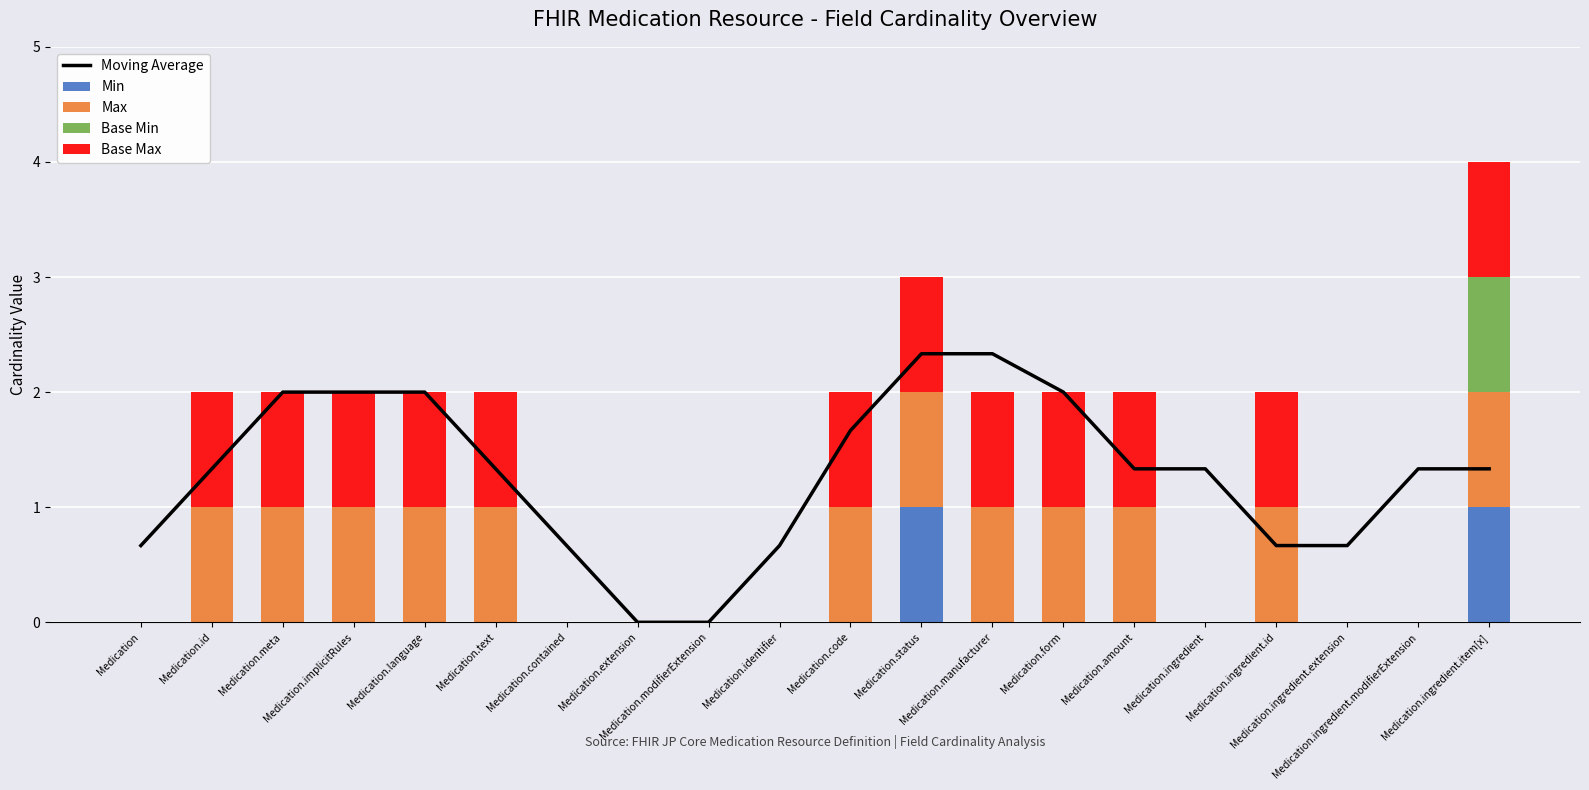

What is the average value of the Base Min series?

0.1